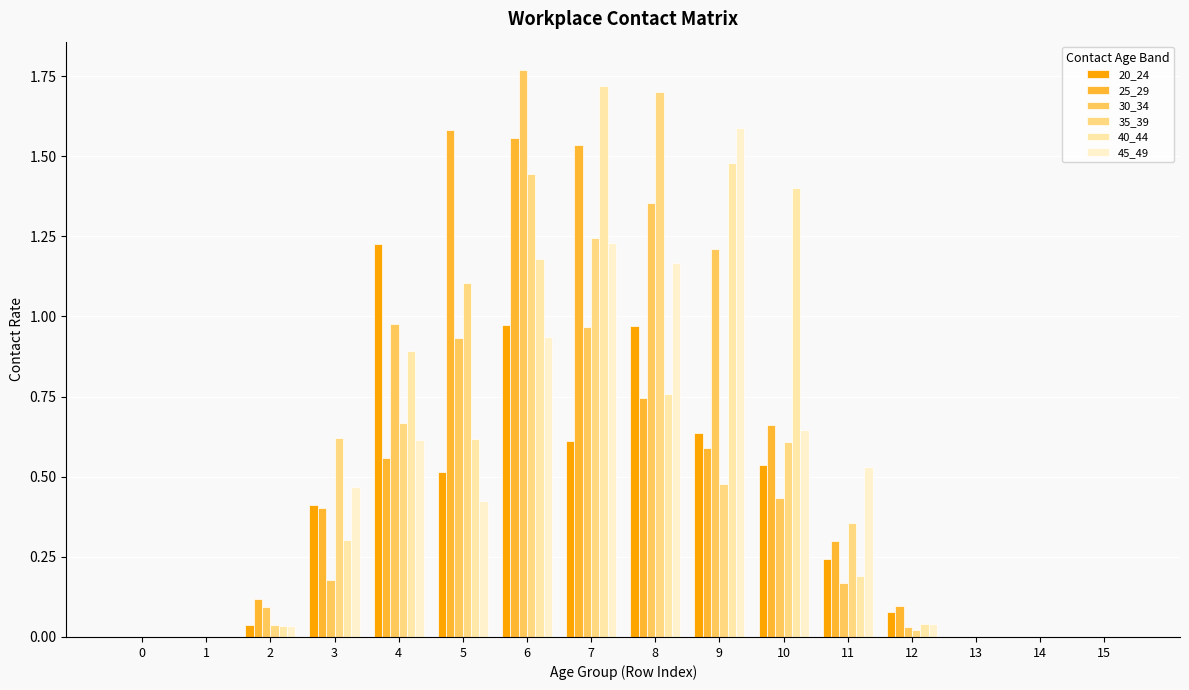

Which series has the largest total across all categories?

40_44